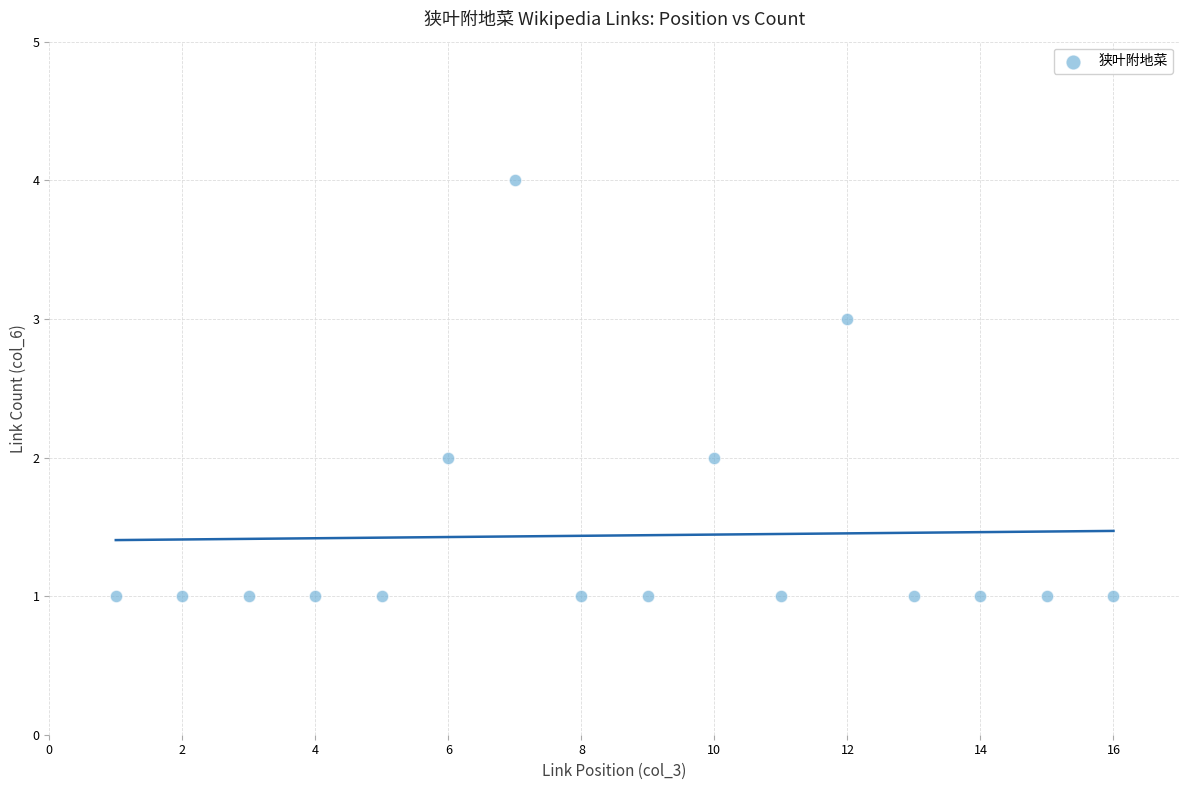

What is the range of Y values (max minus min)?

3